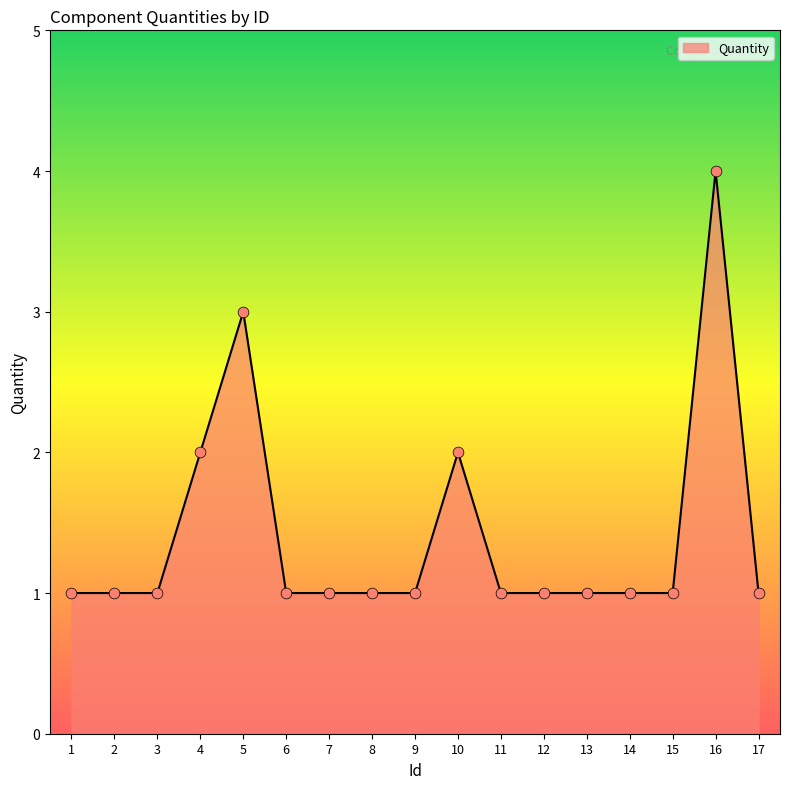

What is the ratio of the value at 11 to the value at 3?

1.0